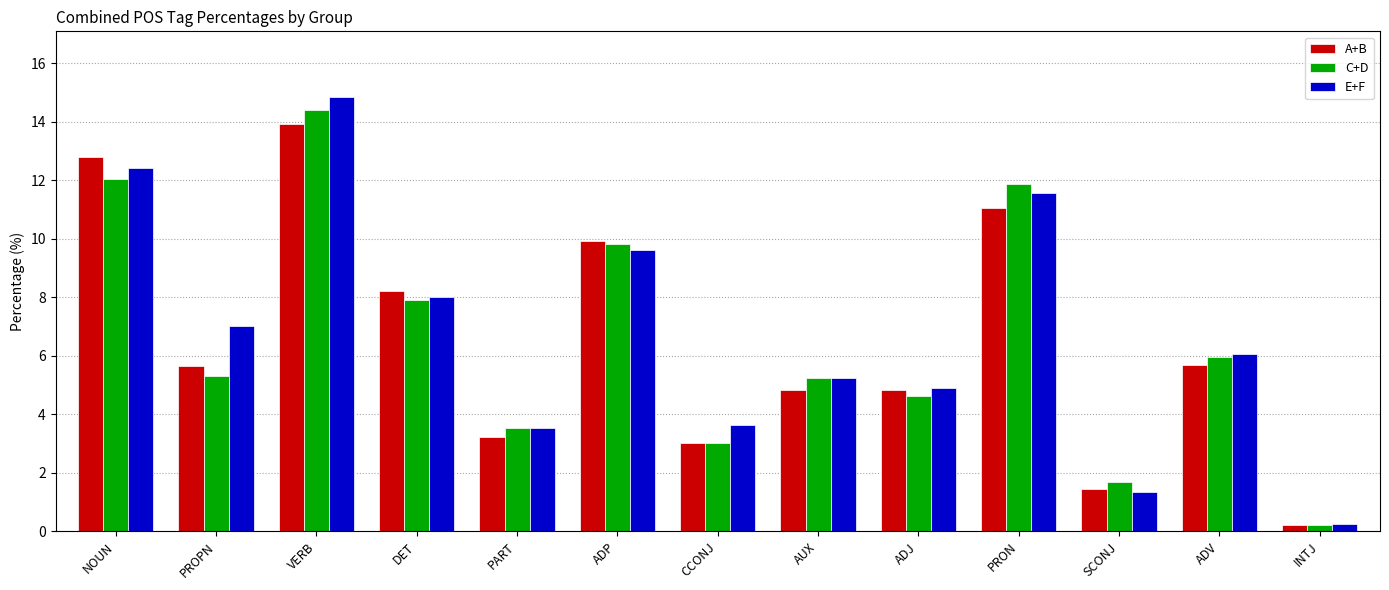

Reading left to right, transcribe all the data shown in this chart.

A+B: NOUN=12.8	PROPN=5.7	VERB=13.9	DET=8.2	PART=3.2	ADP=9.9	CCONJ=3.0	AUX=4.8	ADJ=4.8	PRON=11.1	SCONJ=1.5	ADV=5.7	INTJ=0.2
C+D: NOUN=12.0	PROPN=5.3	VERB=14.4	DET=7.9	PART=3.6	ADP=9.8	CCONJ=3.0	AUX=5.2	ADJ=4.6	PRON=11.9	SCONJ=1.7	ADV=5.9	INTJ=0.2
E+F: NOUN=12.4	PROPN=7.0	VERB=14.9	DET=8.0	PART=3.5	ADP=9.6	CCONJ=3.6	AUX=5.2	ADJ=4.9	PRON=11.5	SCONJ=1.4	ADV=6.1	INTJ=0.2